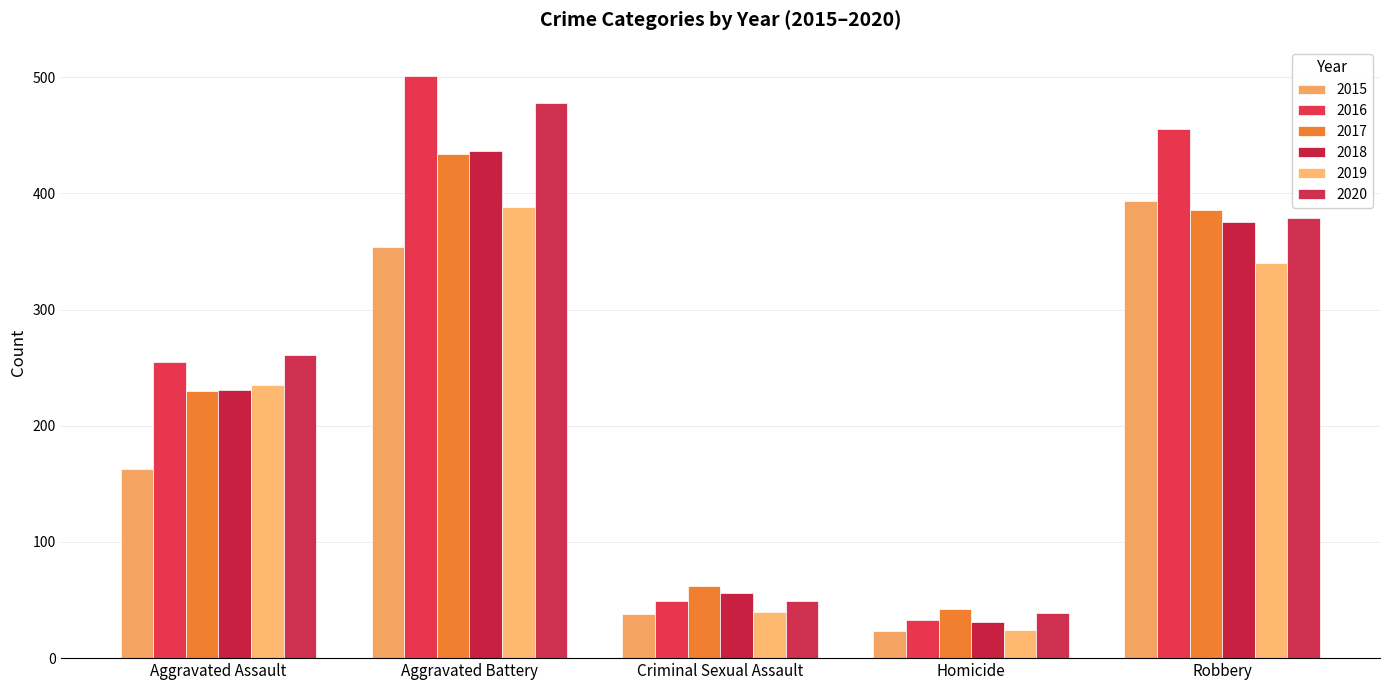

List the labels in order of 2018 value, largest first.

Aggravated Battery, Robbery, Aggravated Assault, Criminal Sexual Assault, Homicide